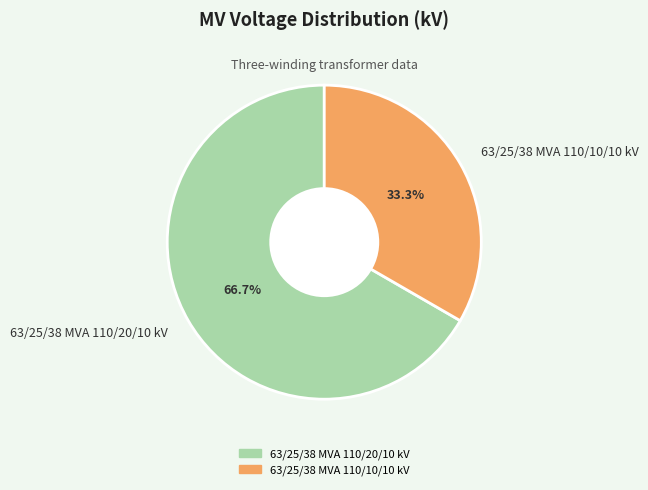

What percentage is the 63/25/38 MVA 110/10/10 kV slice, to the nearest percent?

33%